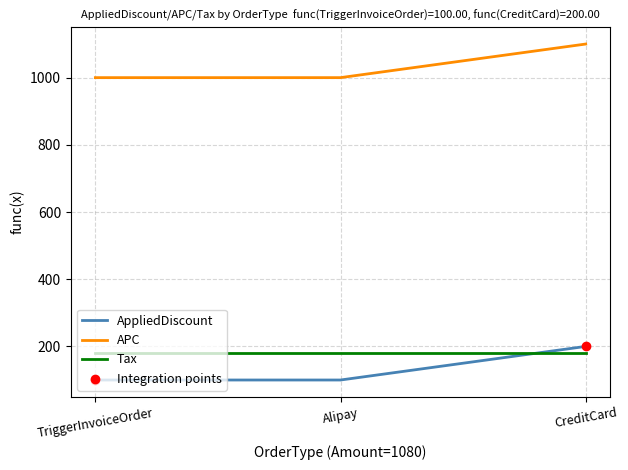

Which series has the largest total across all categories?

APC